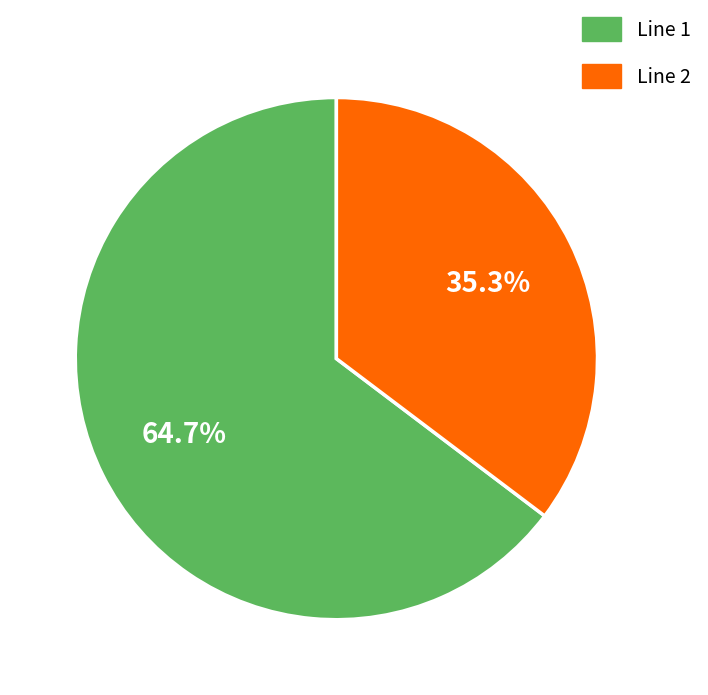

Is Line 2 the majority of the pie?

No